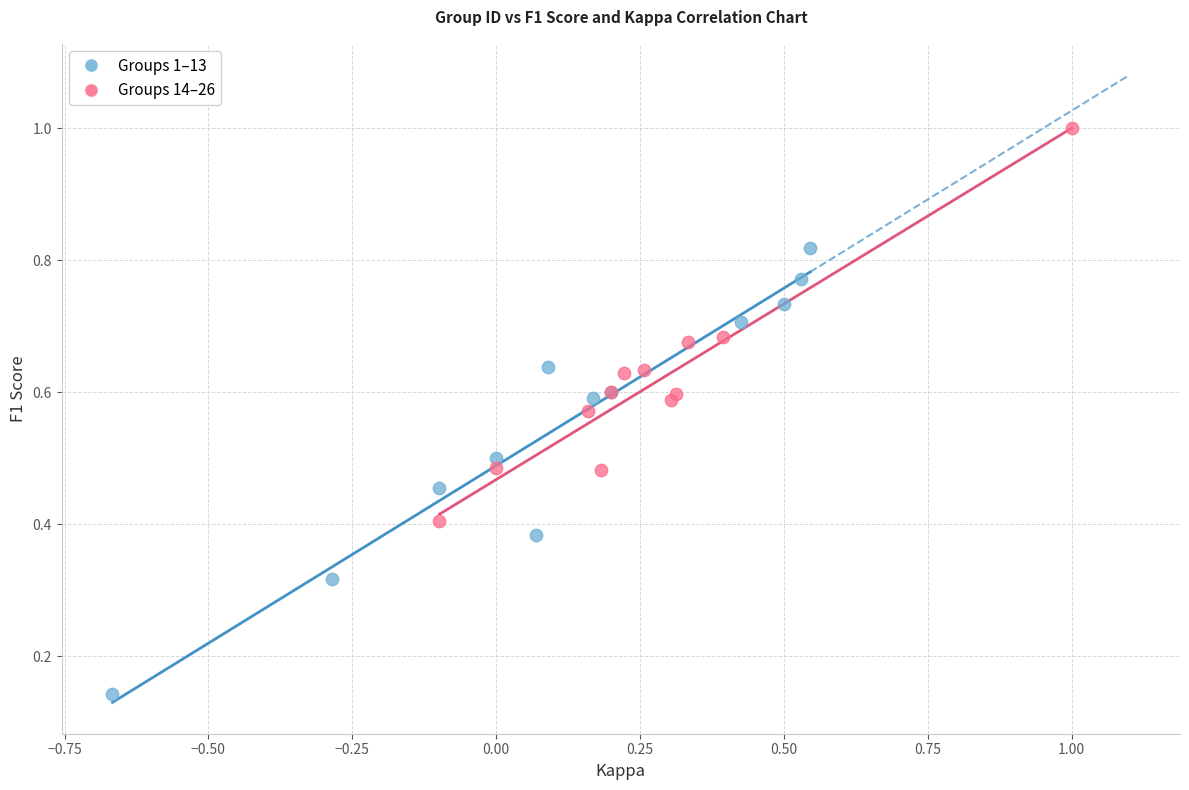

Which series reaches the maximum Y coordinate?

Groups 14–26